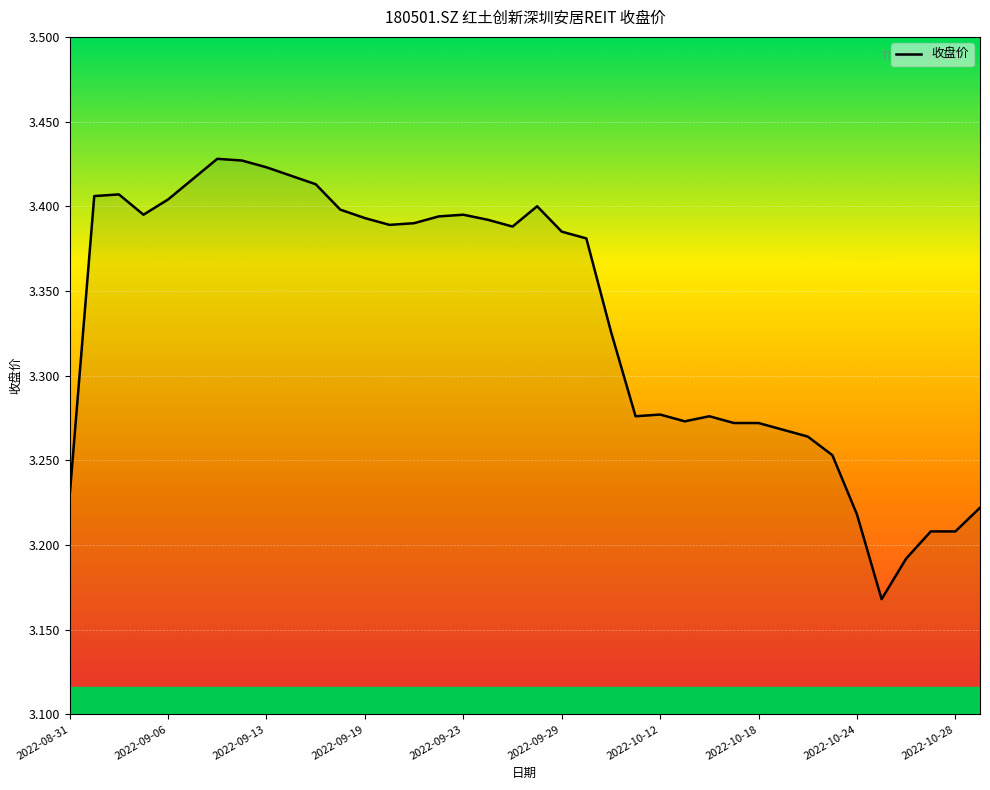

What is the difference between the maximum and minimum values?

0.3